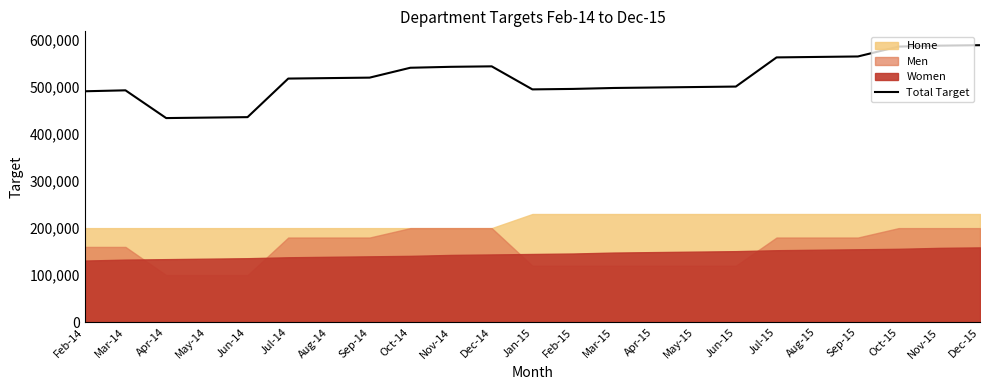

True or false: the data shows 491000 at Feb-14.

True